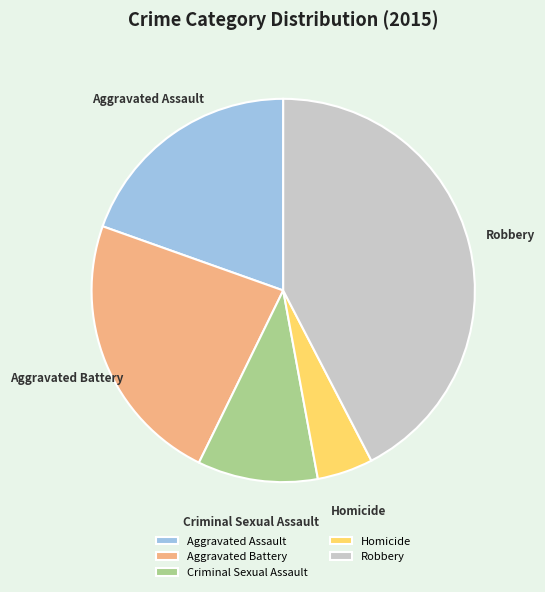

Rank the categories by value from lowest to highest.

Homicide, Criminal Sexual Assault, Aggravated Assault, Aggravated Battery, Robbery